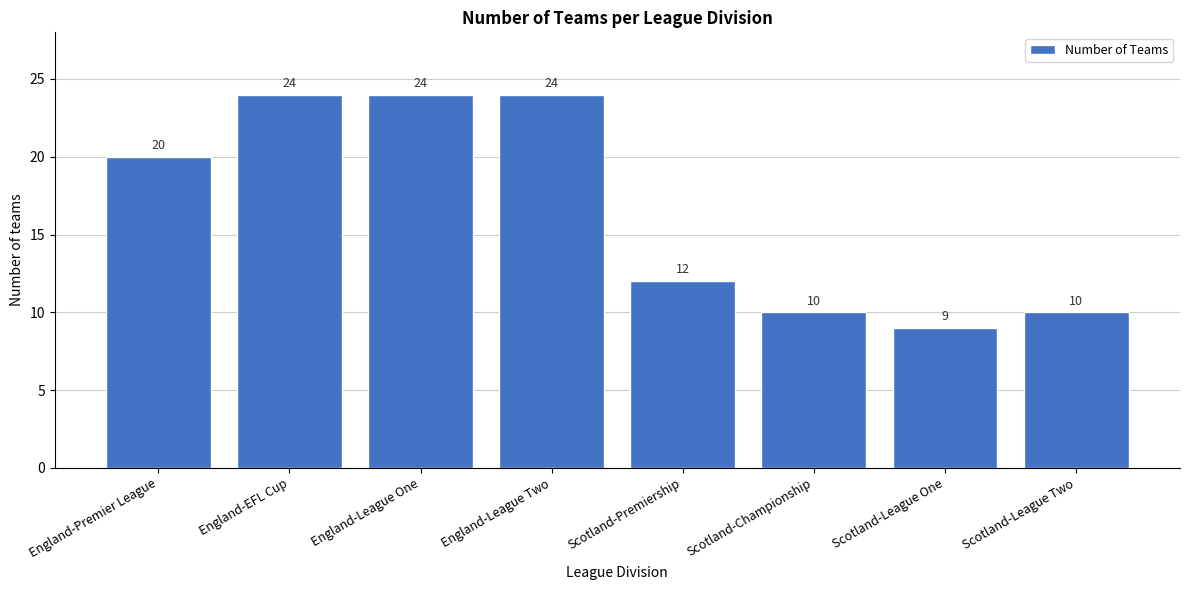

Reading right to left, list all the values displayed in this chart.

10	9	10	12	24	24	24	20